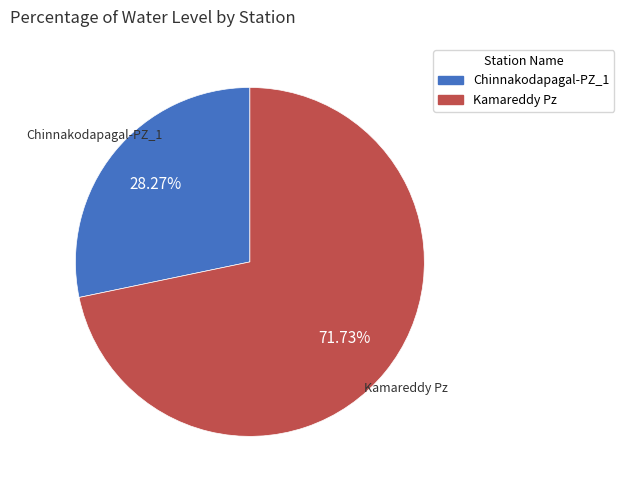

Which slice is the largest?

Kamareddy Pz